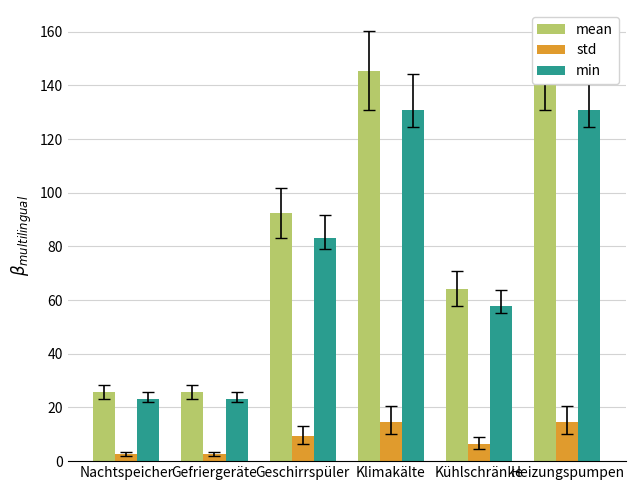

Does the chart contain any negative values?

No